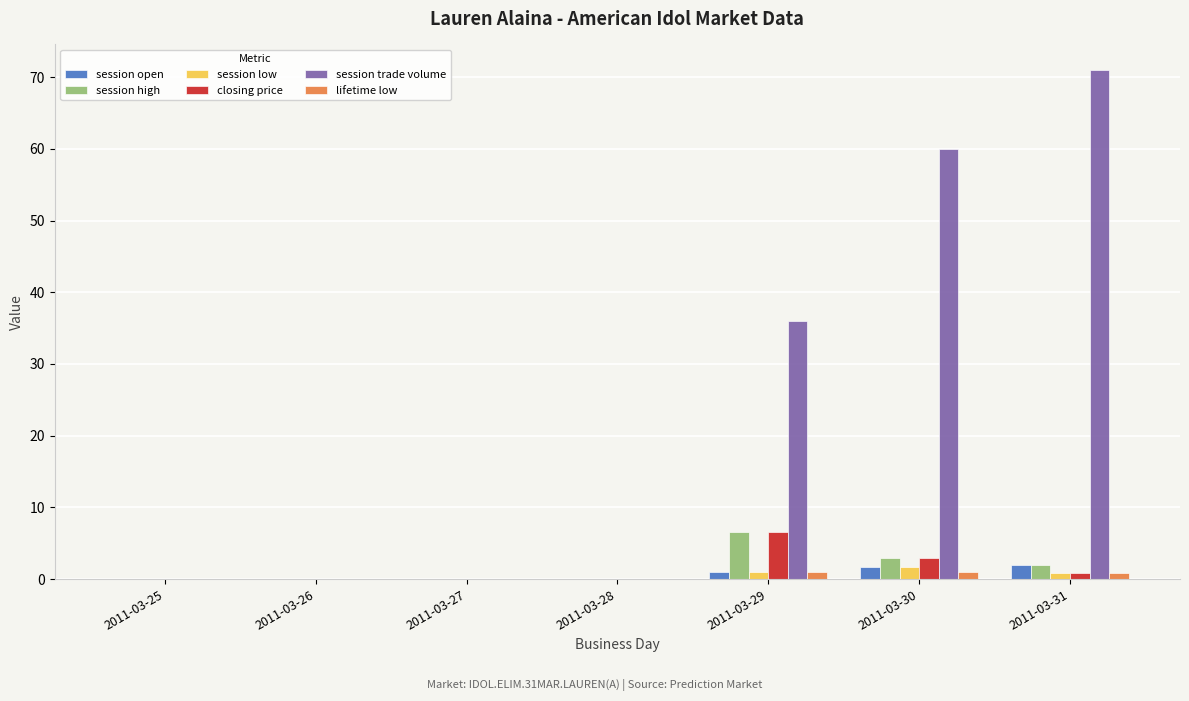

The session open series shows 0.0 at 2011-03-27. True or false?

True